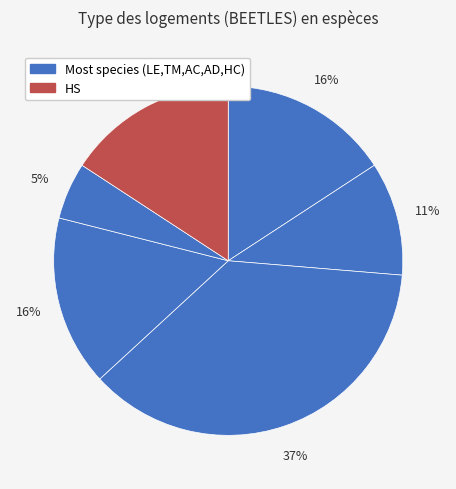

To the nearest percent, what is the difference between the largest and smallest slice percentages?

32%